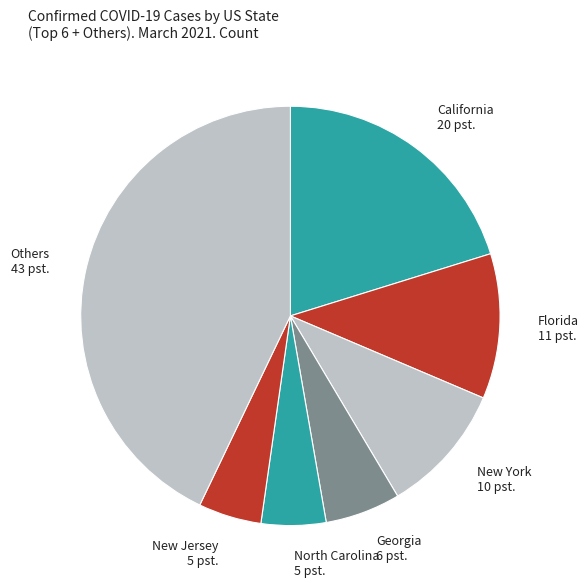

What is the largest slice in the pie chart?

Others 43 pst.